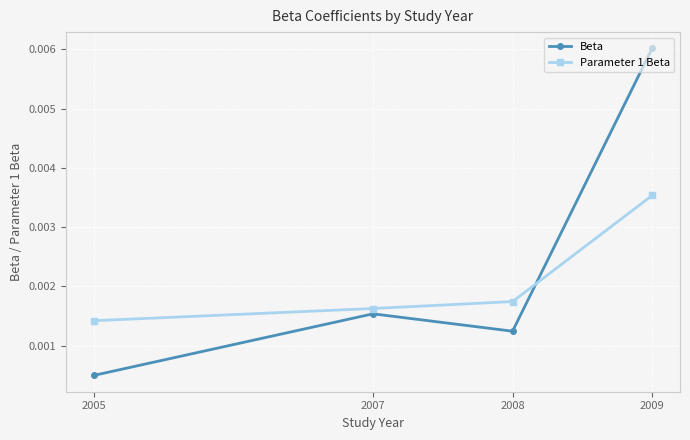

At how many categories does at least one series exceed 0?

4